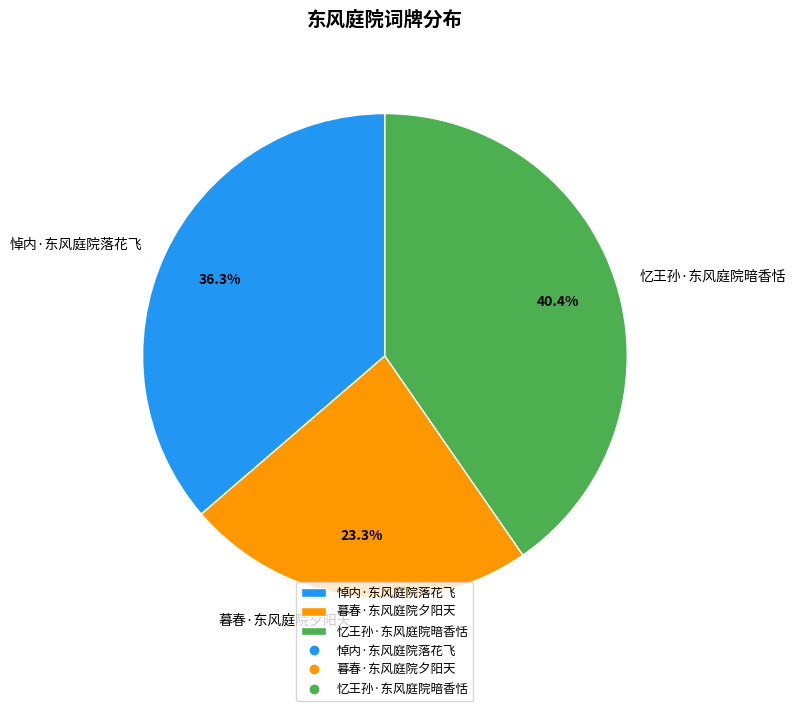

What is the ratio of the value at 暮春·东风庭院夕阳天 to the value at 悼内·东风庭院落花飞?

0.6